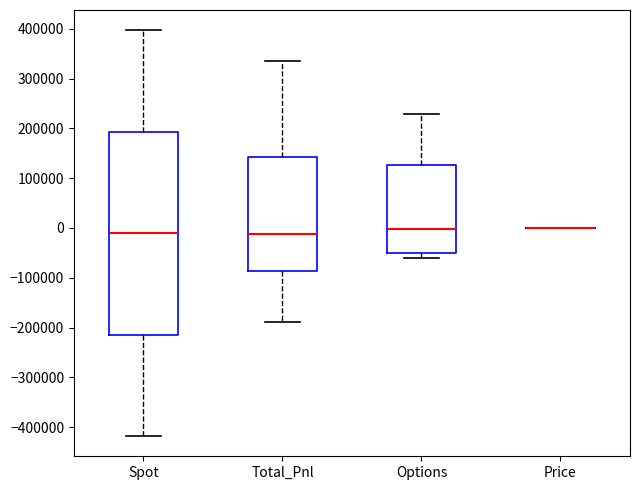

Reading left to right, read every box against the y-axis: the position of its median line, the range the box covers, and the ends of its whiskers. The values are not printed on the chart, so give them approximately, as read against the axis.

Spot: median -10000, box -210000 to 190000, whiskers -420000 to 400000
Total_Pnl: median -10000, box -90000 to 140000, whiskers -190000 to 340000
Options: median 0, box -50000 to 130000, whiskers -60000 to 230000
Price: box collapsed to a line at 0, whiskers 0 to 0